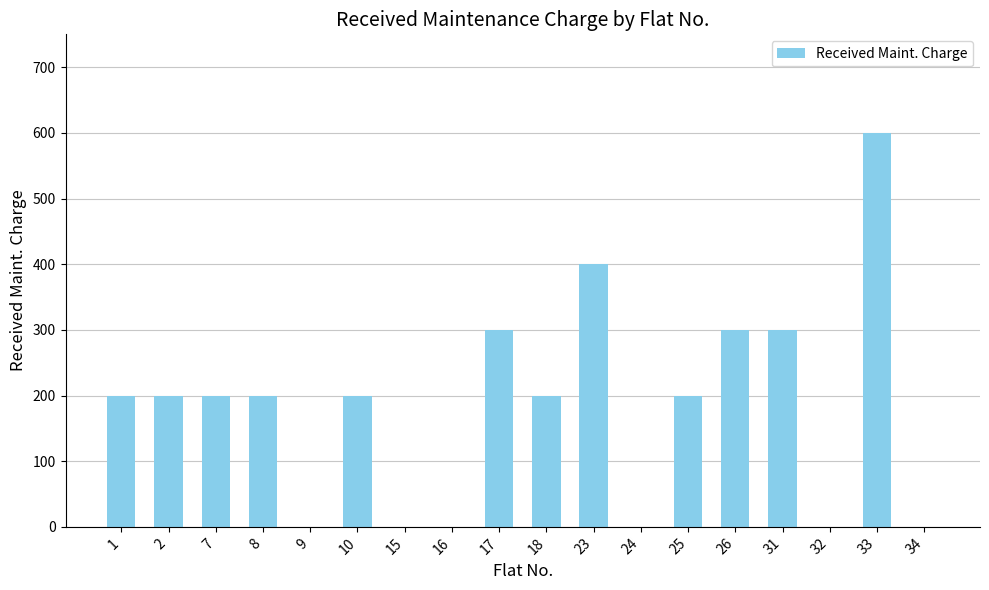

What is the greatest value displayed?

600